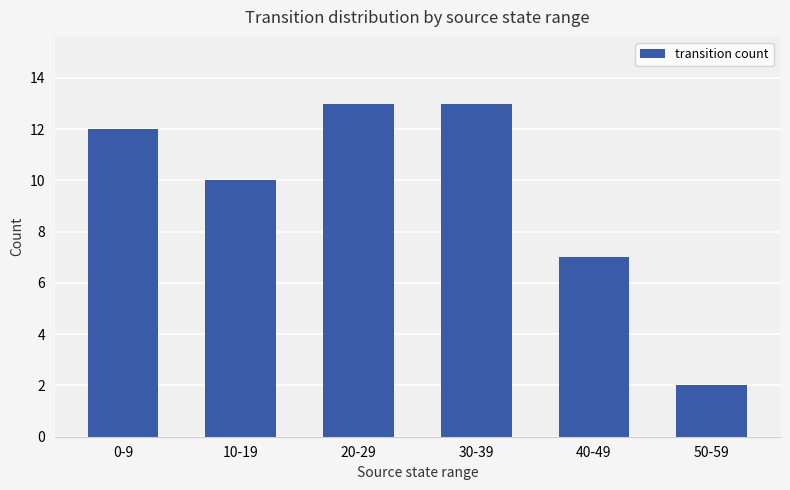

What is the sum of the values at 20-29 and 30-39?

26